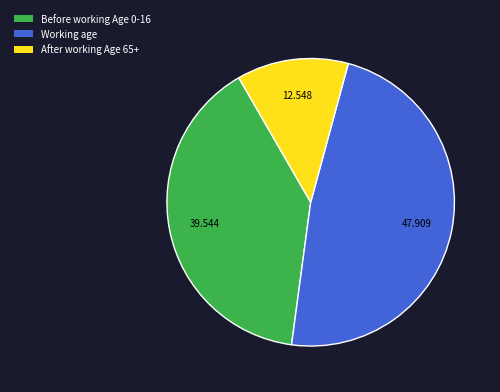

Does any single category account for the majority?

No